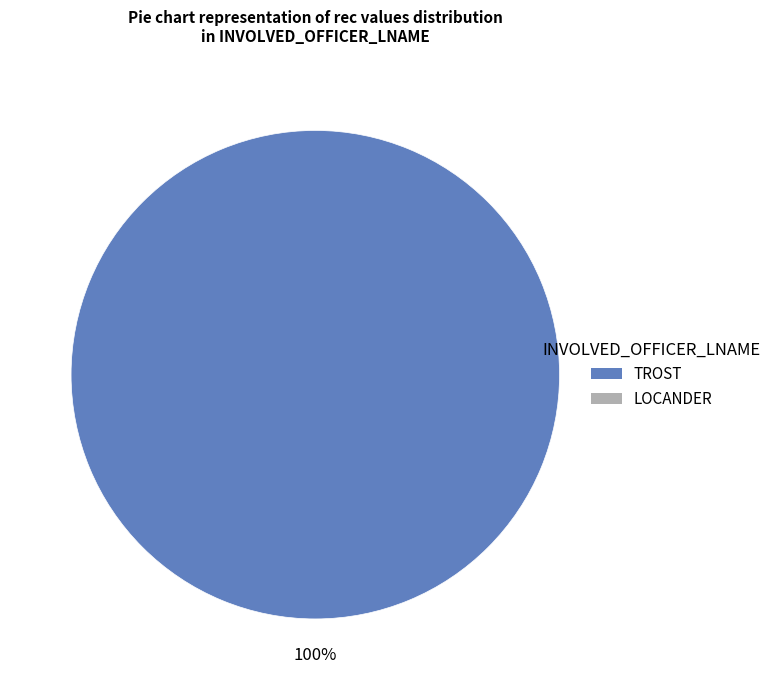

Does any single category account for the majority?

Yes